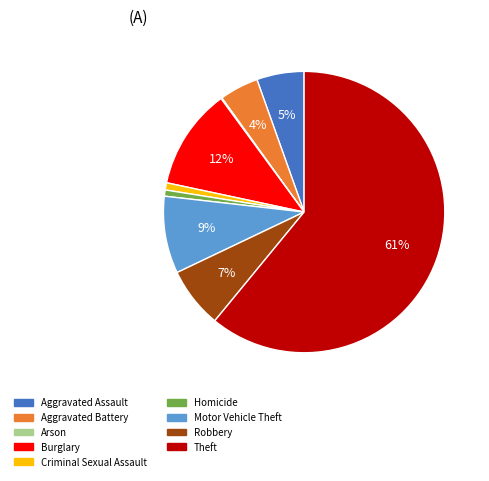

Which category has the biggest portion of the pie?

Theft